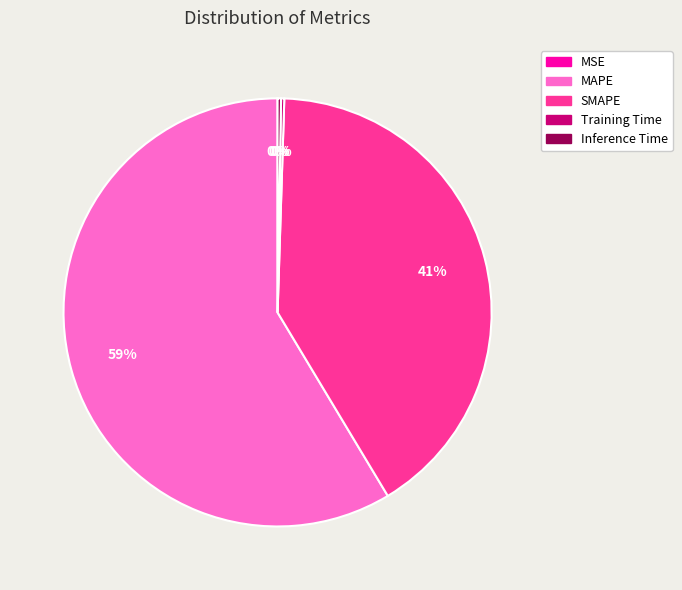

Does any single category account for the majority?

Yes